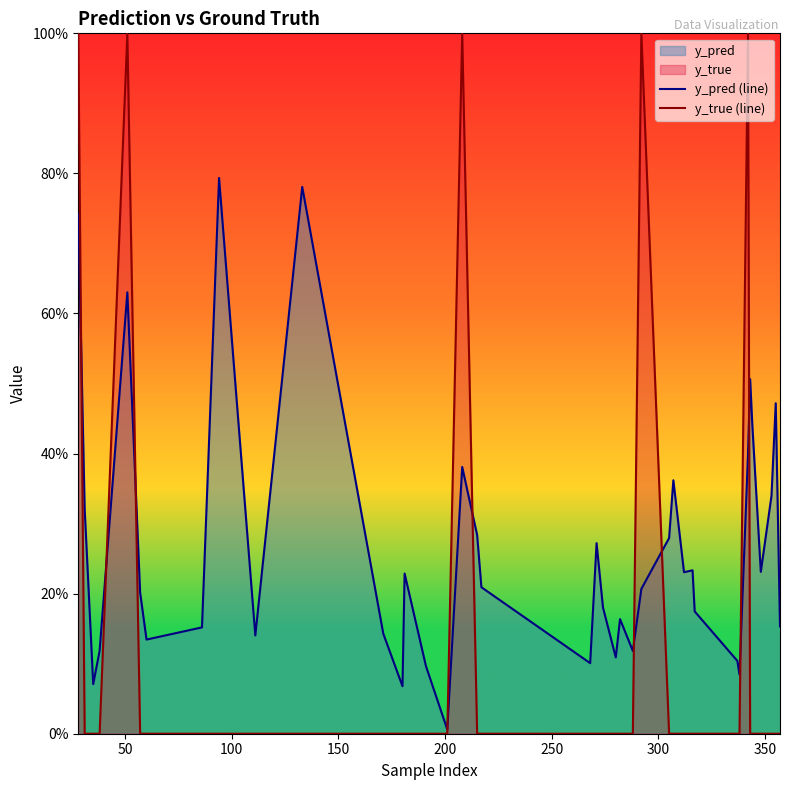

List the series in order of their peak value, lowest first.

y_pred (line), y_true (line)